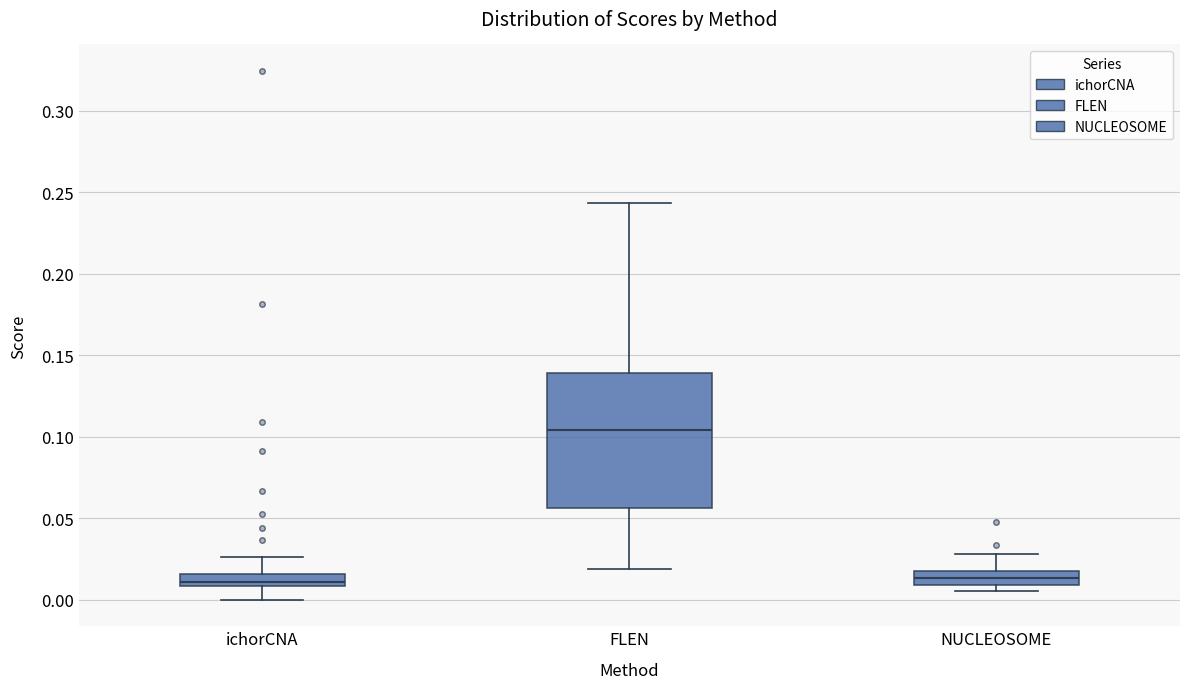

Where does the upper whisker of the box for ichorCNA end on the y-axis? The values are not printed on the chart, so give them approximately, as read against the axis.

0.025